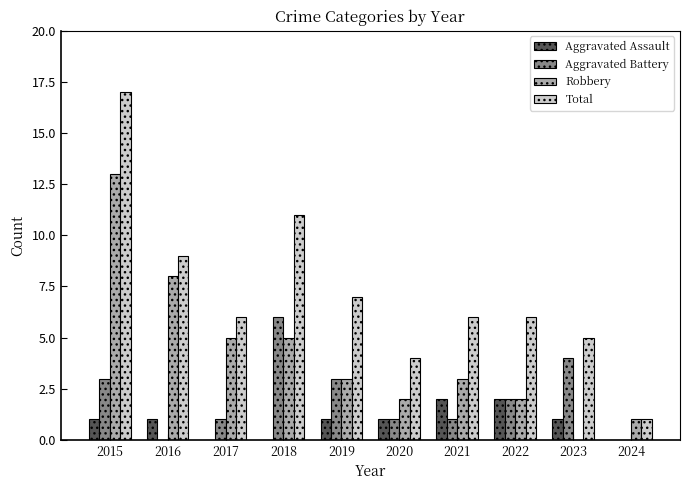

What is the average value of the Aggravated Battery series?

2